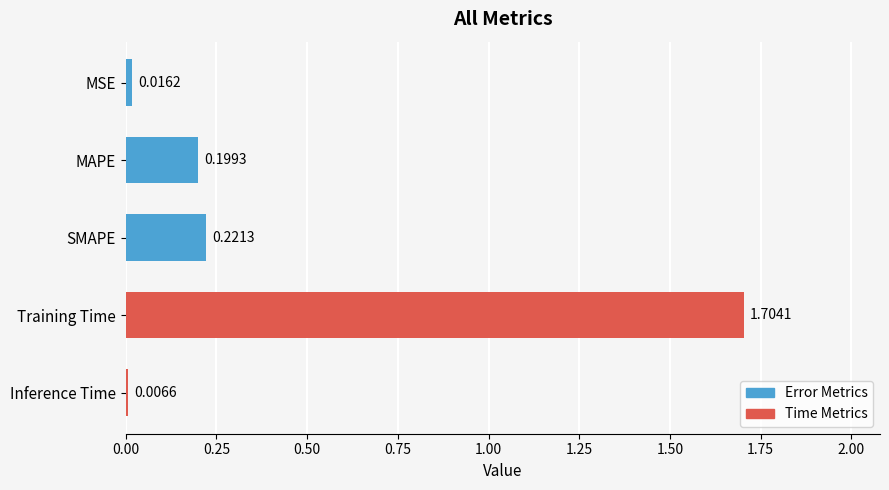

How many series are shown in this chart?

1